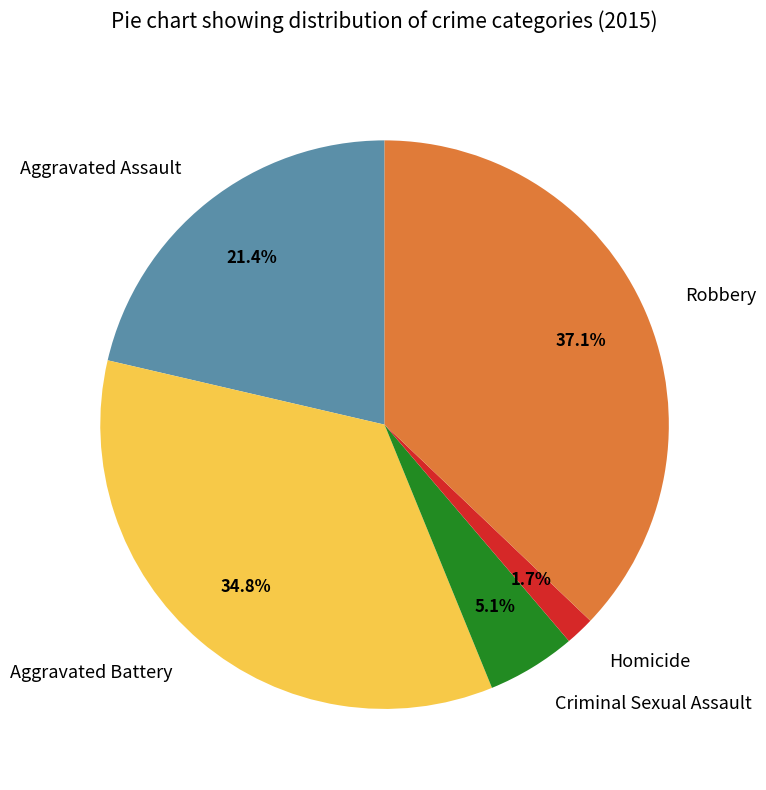

To the nearest percent, what percentage of the pie is Homicide?

2%